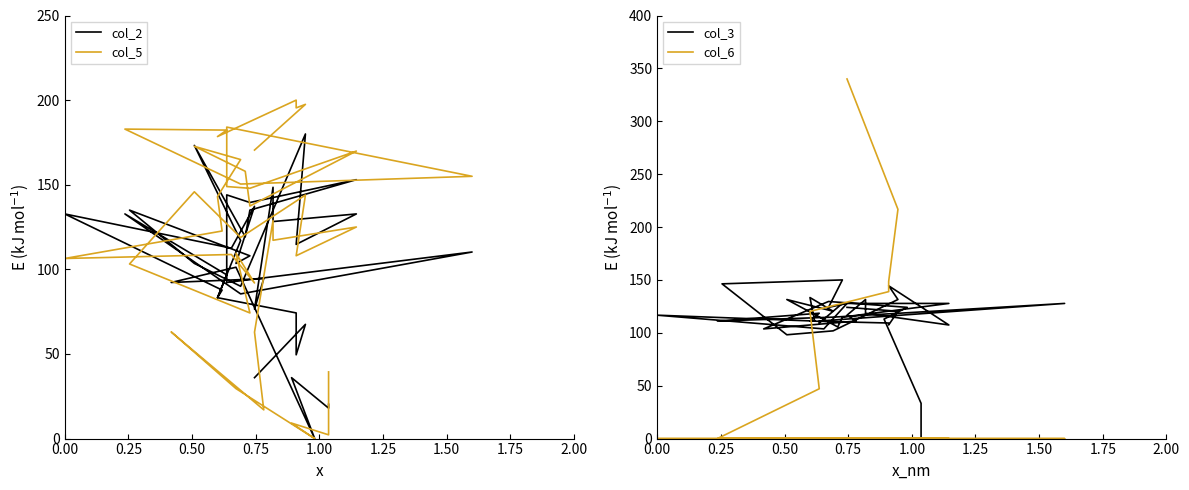

Which series has the largest total across all categories?

col_5